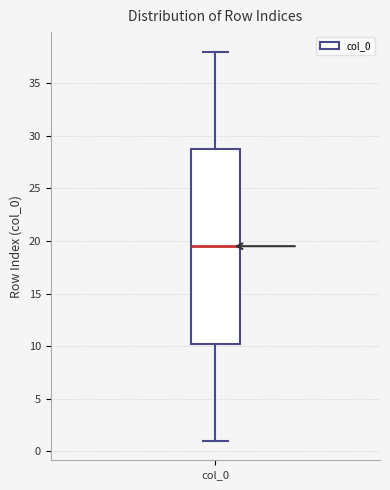

Read this box plot against the y-axis: the position of the median line, the range covered by the box, and the ends of both whiskers. The values are not printed on the chart, so give them approximately, as read against the axis.

median 19.5, box 10.5 to 29.0, whiskers 1.0 to 38.0